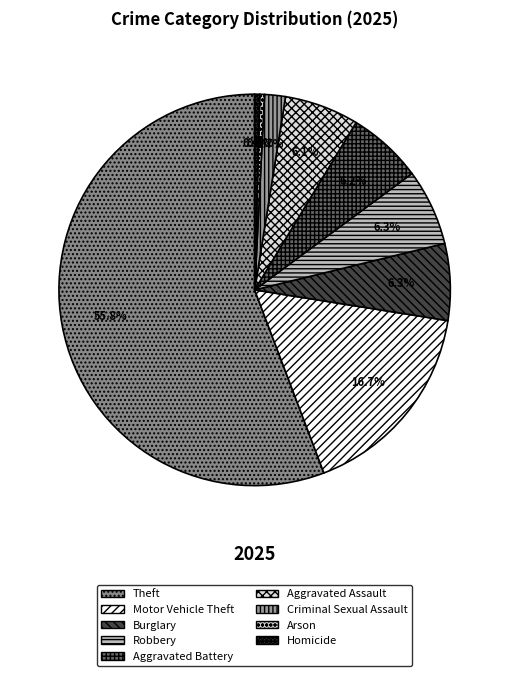

How many segments does this pie chart have?

9